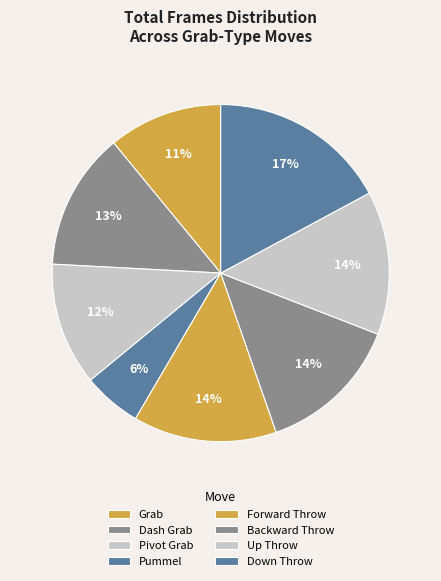

Is there any slice that represents more than half of the pie?

No